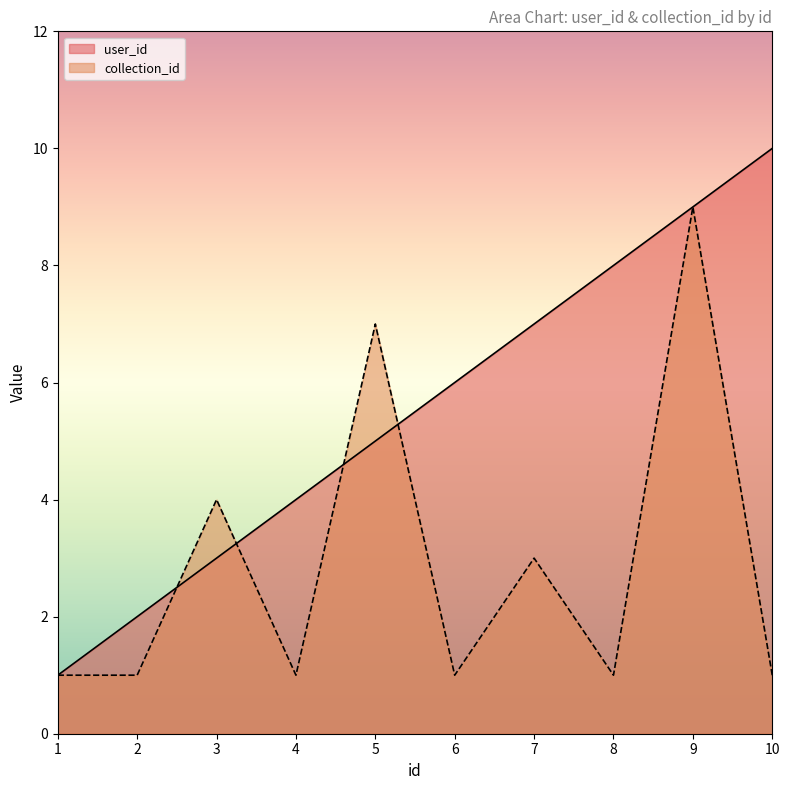

What is the difference between the maximum and minimum values in the collection_id series?

8